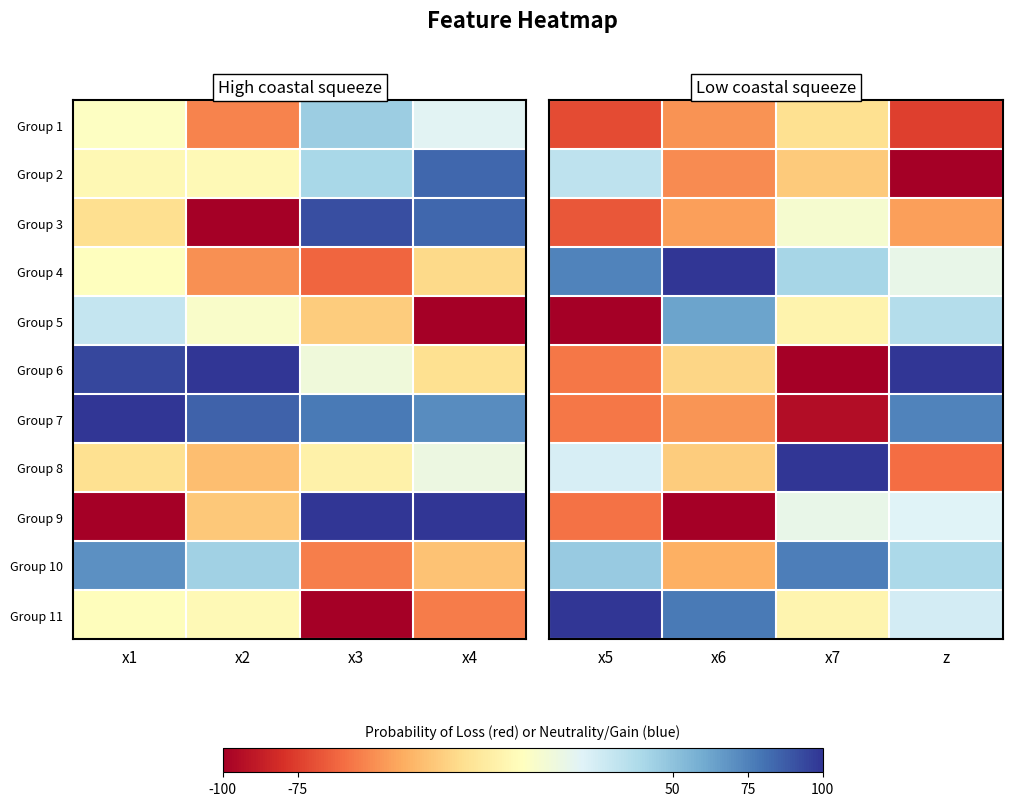

Is it true that Group 9 equals -69.3 at x6?

False